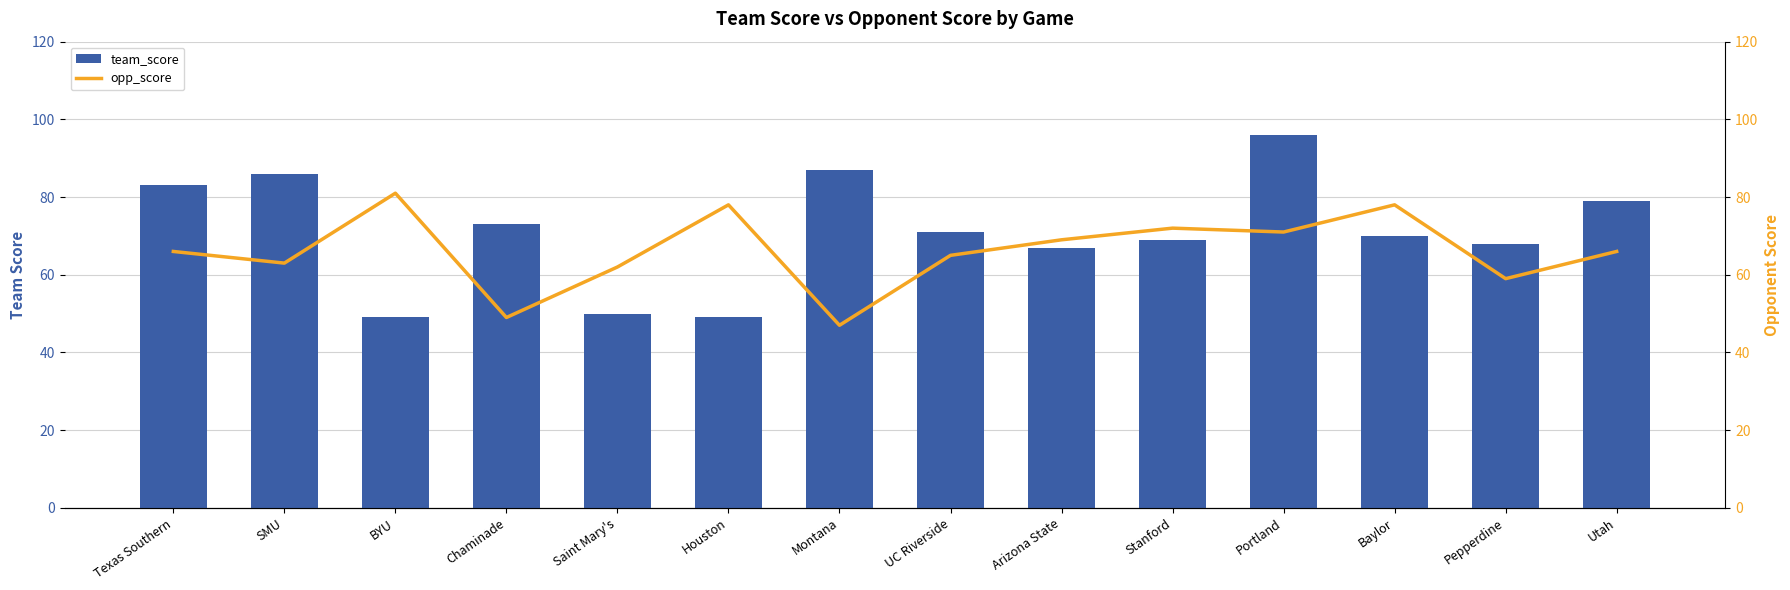

What is the highest value of the team_score series?

96